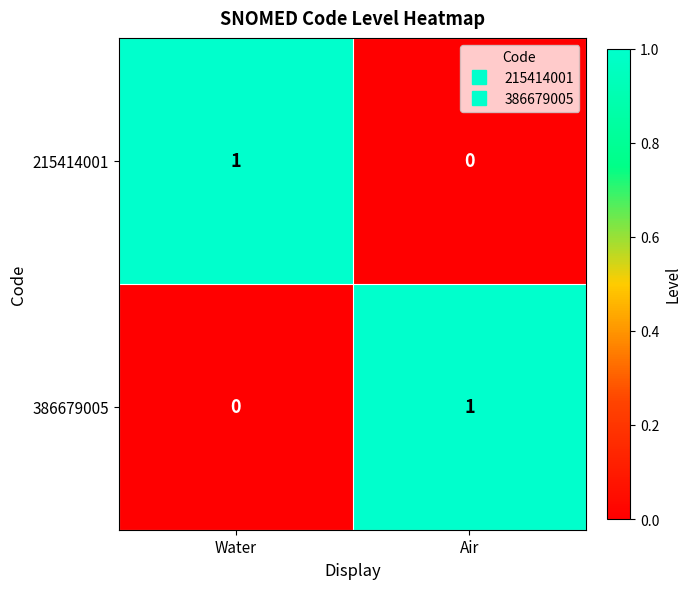

True or false: 386679005 has a value of 0 at Water.

True